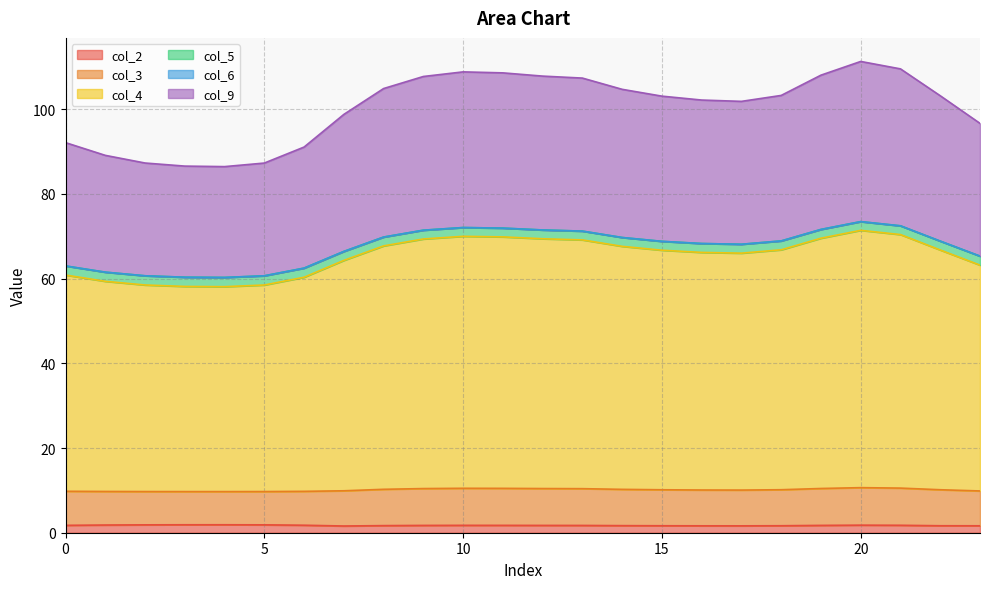

True or false: col_4 and col_5 intersect in this chart.

False